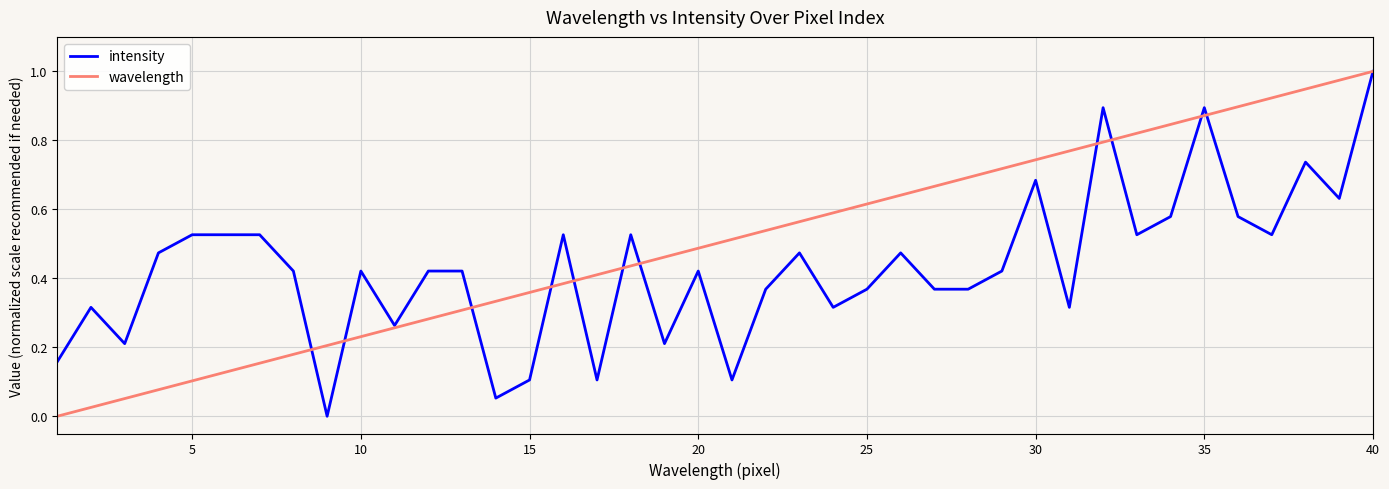

What is the sum of all wavelength values?

20.0